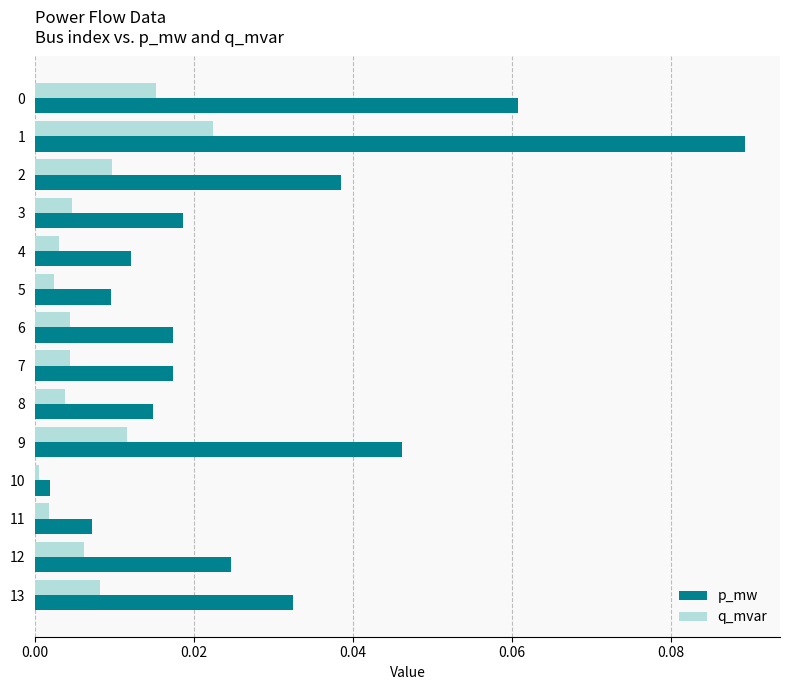

List the series in order of their overall mean, highest first.

p_mw, q_mvar